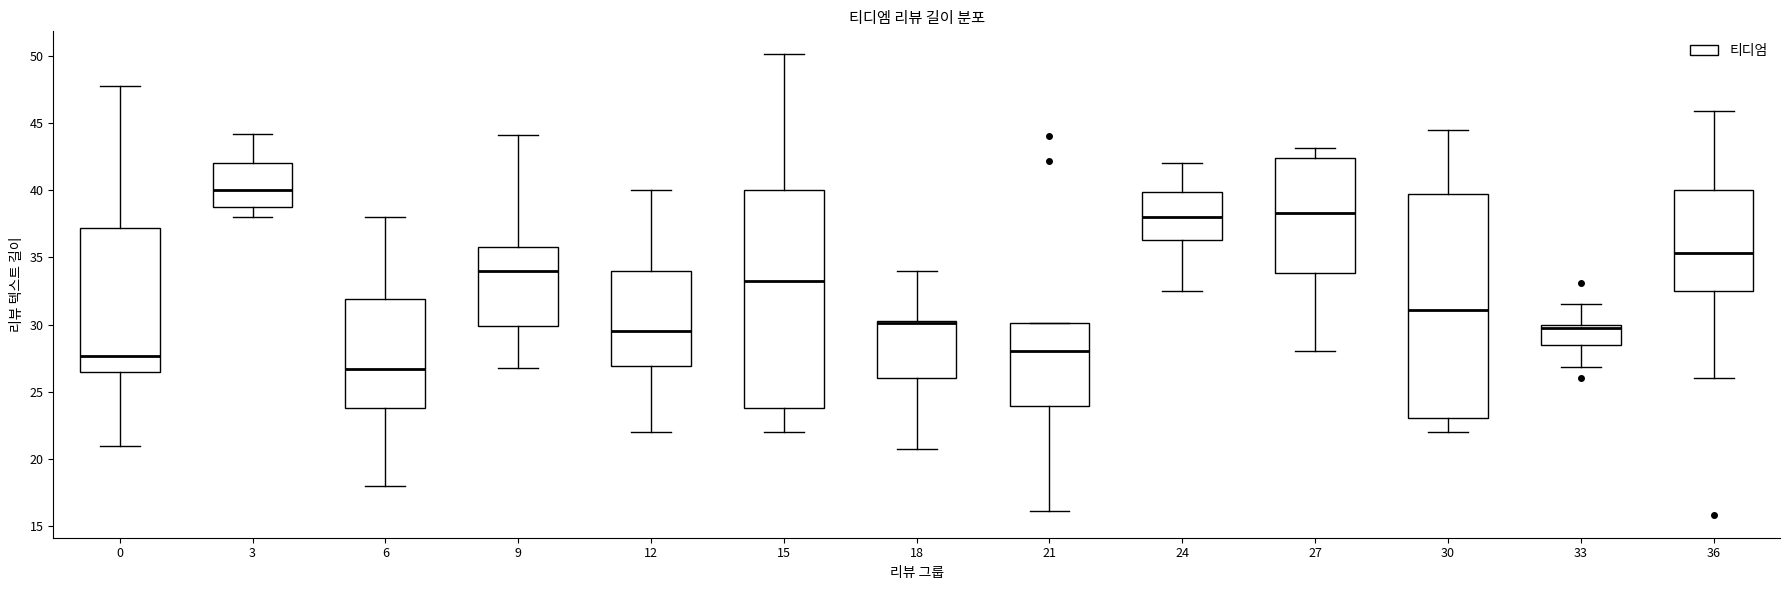

Reading left to right, transcribe this box plot: for each box, give where its median line is, the range the box spans, and where its two whiskers end, as read against the y-axis. The values are not printed on the chart, so give them approximately, as read against the axis.

0: median 27.5, box 26.5 to 37.0, whiskers 21.0 to 47.5
3: median 40.0, box 39.0 to 42.0, whiskers 38.0 to 44.0
6: median 26.5, box 24.0 to 32.0, whiskers 18.0 to 38.0
9: median 34.0, box 30.0 to 35.5, whiskers 27.0 to 44.0
12: median 29.5, box 27.0 to 34.0, whiskers 22.0 to 40.0
15: median 33.0, box 24.0 to 40.0, whiskers 22.0 to 50.0
18: median 30.0, box 26.0 to 30.5, whiskers 20.5 to 34.0
21: median 28.0, box 24.0 to 30.0, whiskers 16.0 to 30.0
24: median 38.0, box 36.5 to 40.0, whiskers 32.5 to 42.0
27: median 38.5, box 34.0 to 42.5, whiskers 28.0 to 43.0
30: median 31.0, box 23.0 to 39.5, whiskers 22.0 to 44.5
33: median 29.5, box 28.5 to 30.0, whiskers 27.0 to 31.5
36: median 35.5, box 32.5 to 40.0, whiskers 26.0 to 46.0